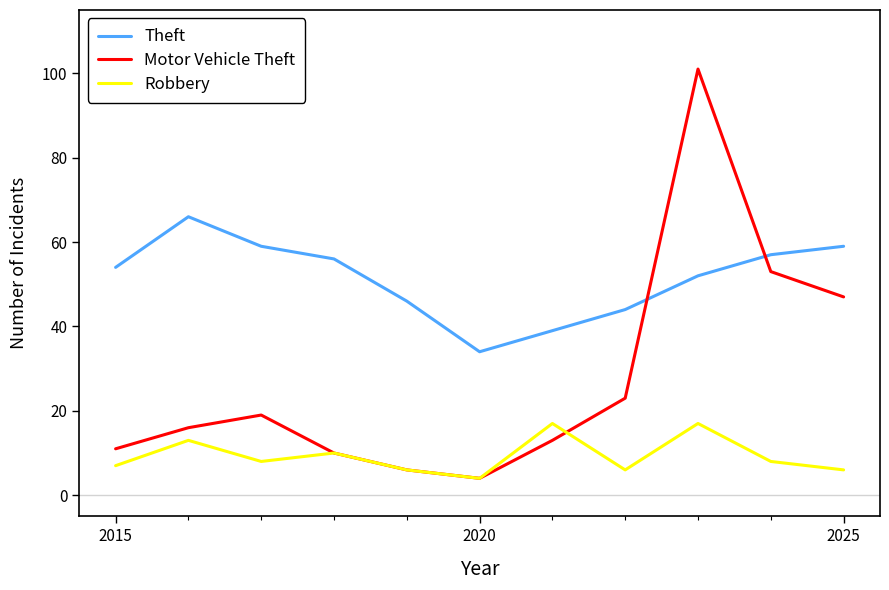

Which series has the widest spread of values?

Motor Vehicle Theft